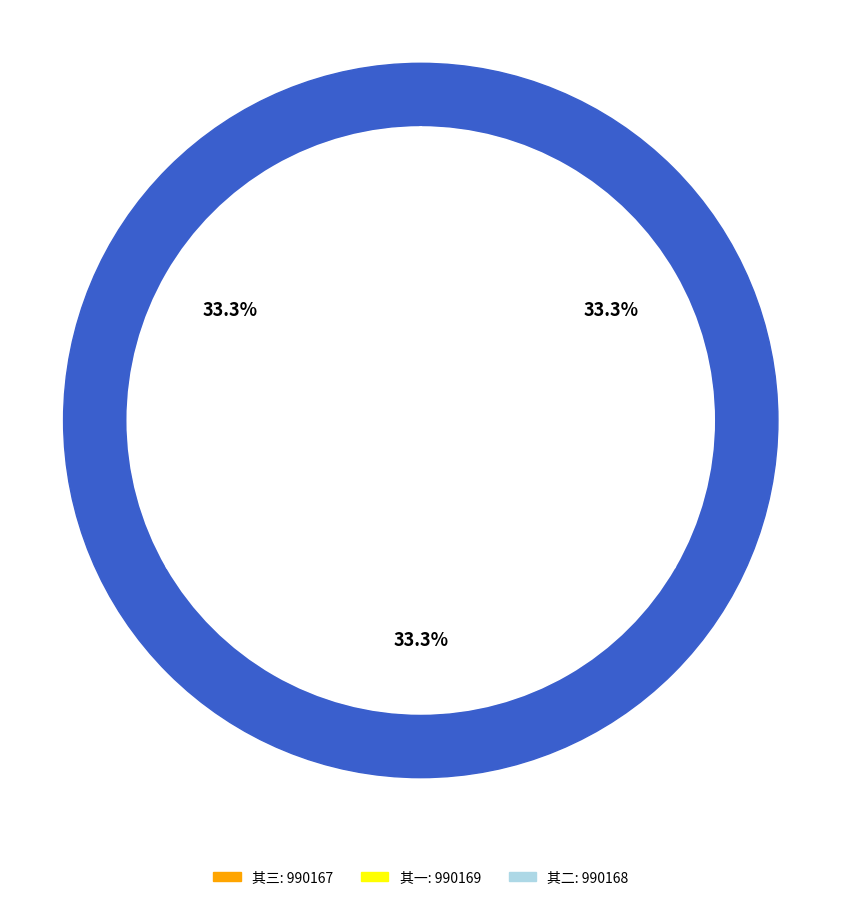

How many segments does this pie chart have?

3